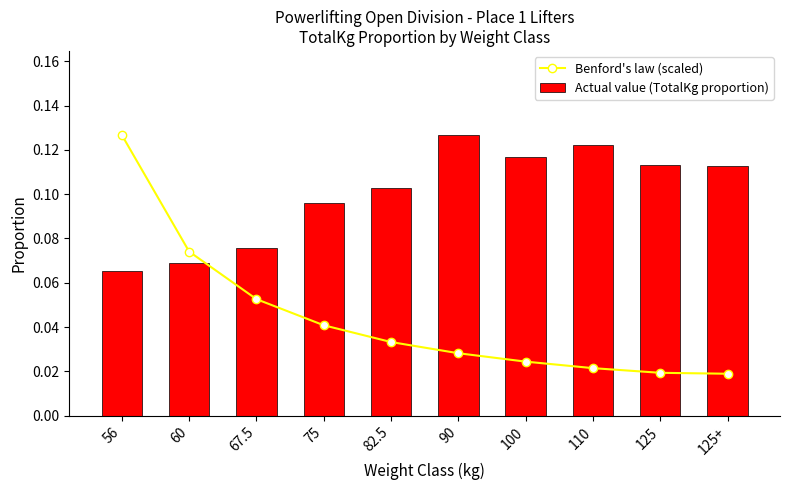

Rank the series by their average value, from highest to lowest.

Actual value (TotalKg proportion), Benford's law (scaled)